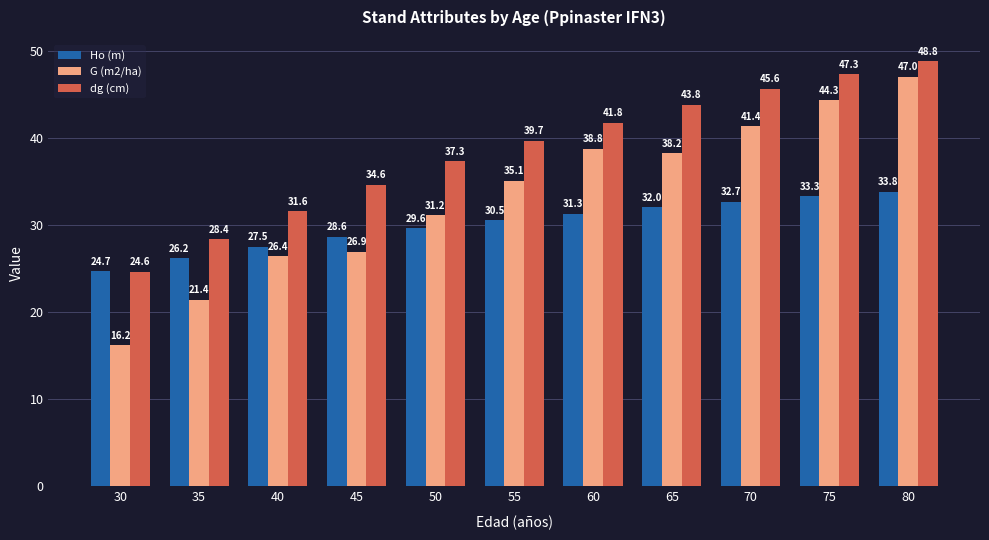

Does the chart contain stacked bars?

No